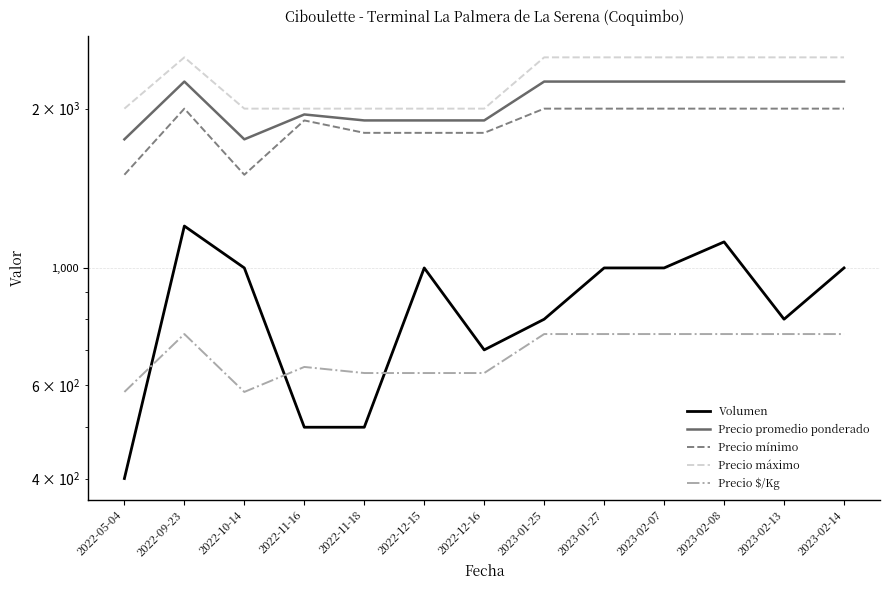

Reading left to right, what are all the values shown in this chart?

Volumen: 400	1200	1000	500	500	1000	700	800	1000	1000	1120	800	1000
Precio promedio ponderado: 1750	2250	1750	1950	1900	1900	1900	2250	2250	2250	2250	2250	2250
Precio mínimo: 1500	2000	1500	1900	1800	1800	1800	2000	2000	2000	2000	2000	2000
Precio máximo: 2000	2500	2000	2000	2000	2000	2000	2500	2500	2500	2500	2500	2500
Precio $/Kg: 583	750	583	650	633	633	633	750	750	750	750	750	750